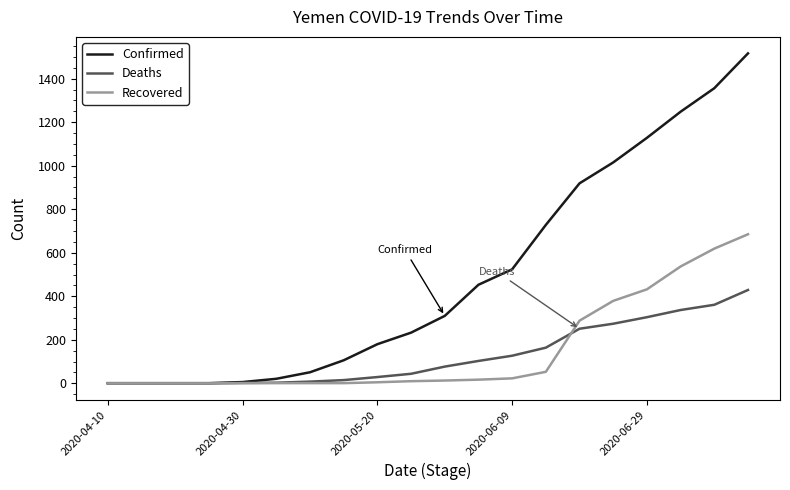

What is the greatest value displayed?

1516